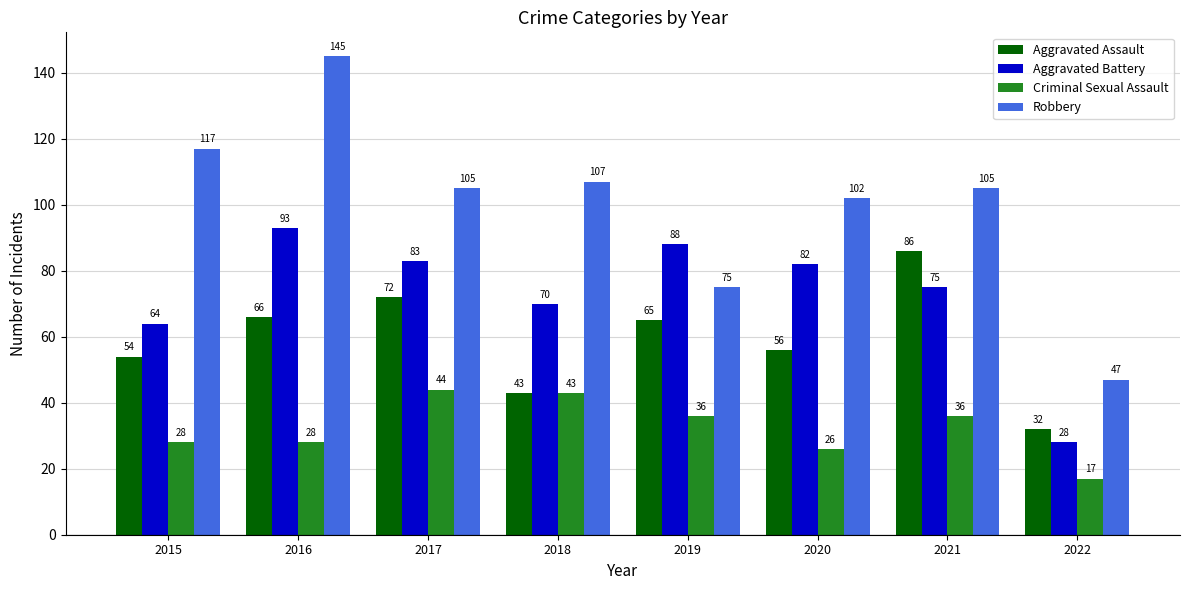

What is the difference between the maximum and second lowest values in the Criminal Sexual Assault series?

18